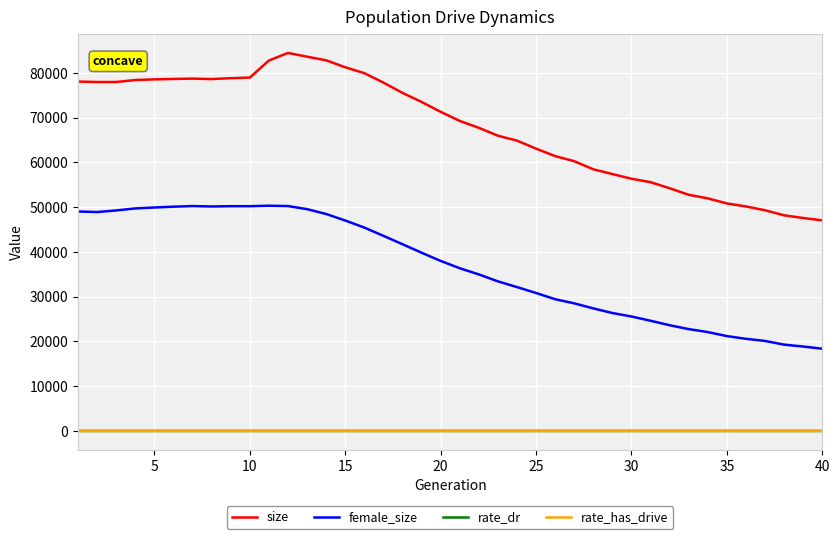

What is the highest value of the female_size series?

50320.0